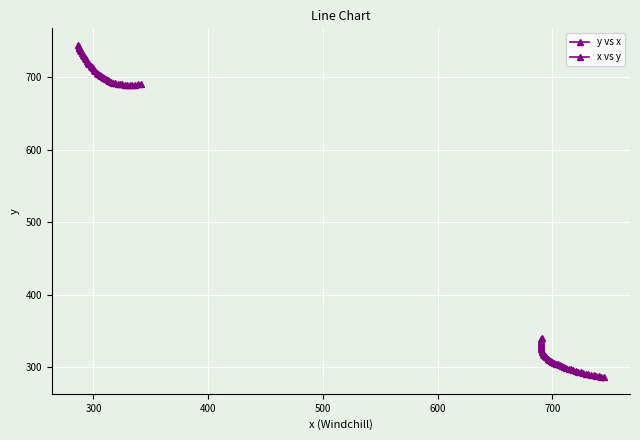

True or false: x vs y has a value of 179.1 at 34.

False